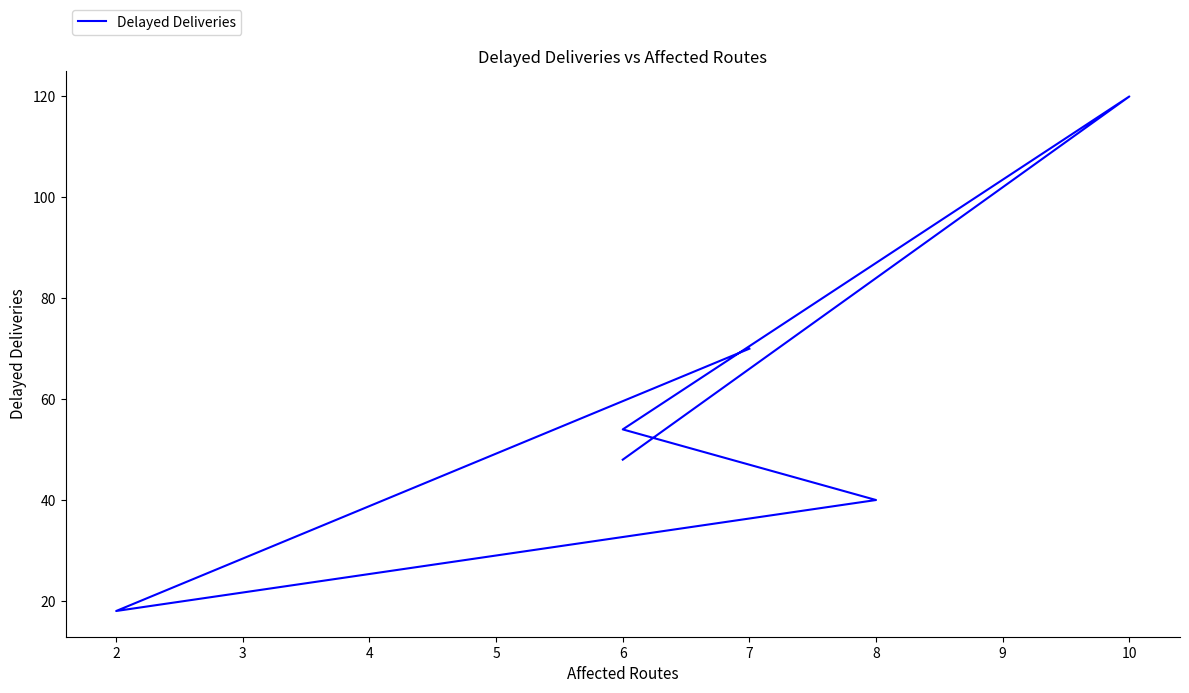

What is the sum of the values at 8 and 6?

88